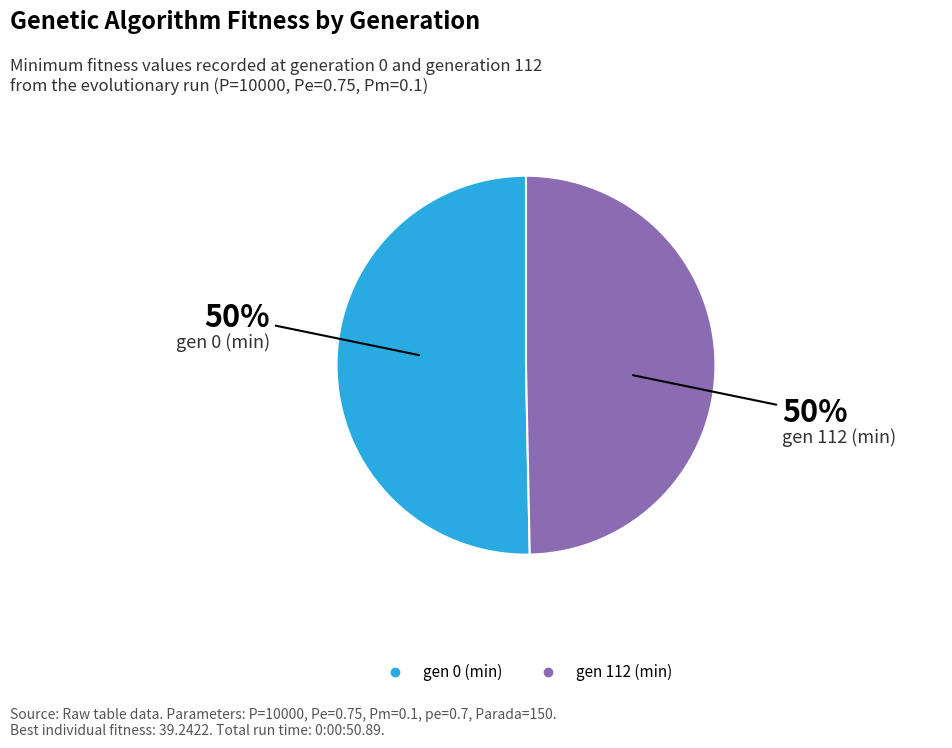

To the nearest percent, what percentage of the pie is gen 112 (min)?

50%